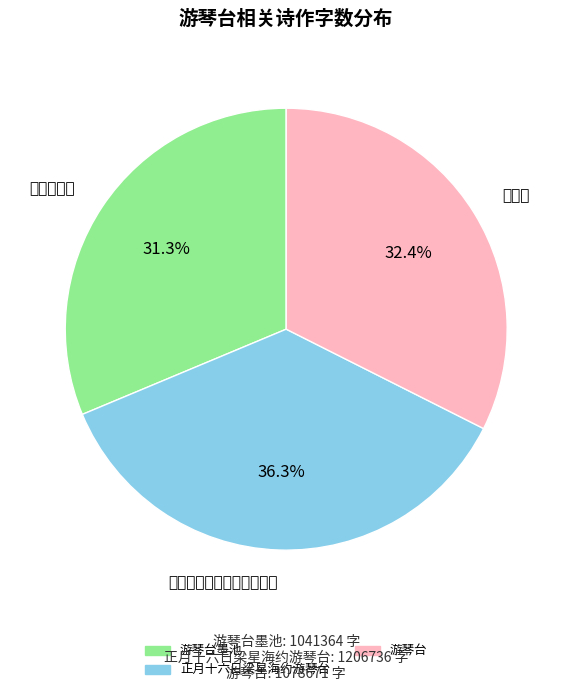

How many segments does this pie chart have?

3